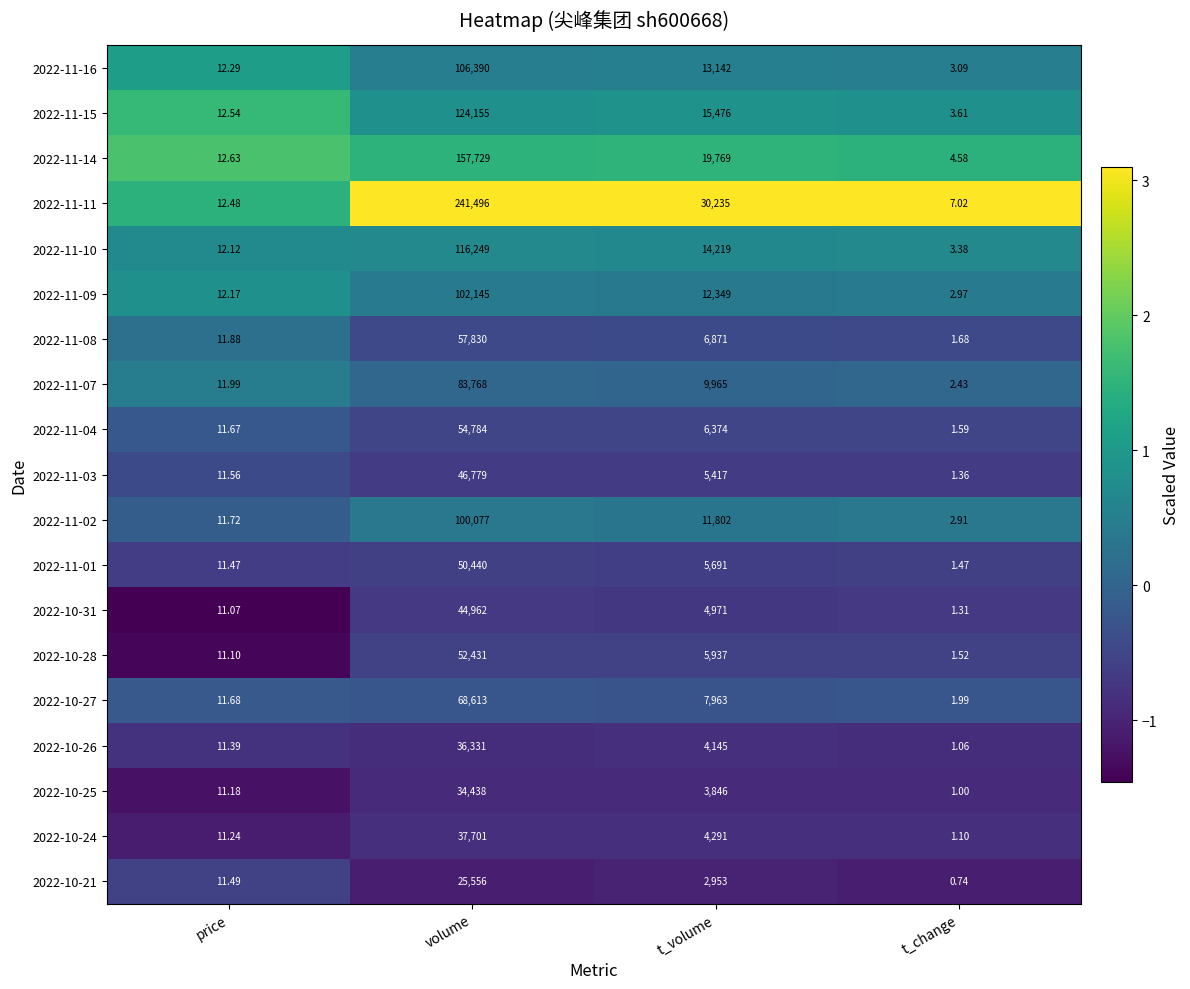

Which series has the largest total across all categories?

2022-11-11